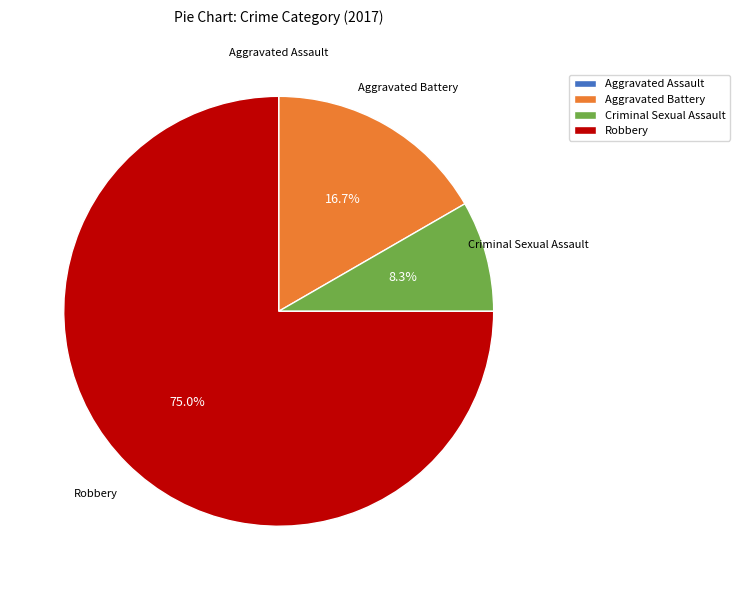

To the nearest percent, what portion does Aggravated Battery represent?

17%